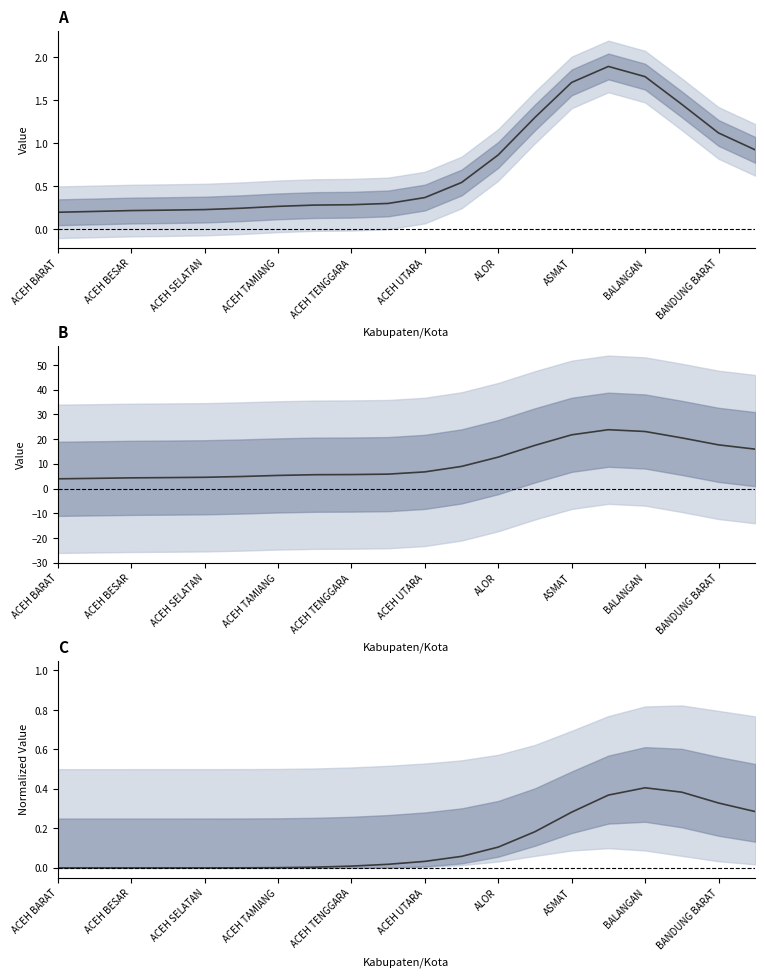

Reading left to right, list all the values displayed in this chart.

Orang diperiksa per 1000 penduduk: 0.2	0.2	0.2	0.2	0.2	0.2	0.3	0.3	0.3	0.3	0.4	0.5	0.9	1.3	1.7	1.9	1.8	1.5	1.1	0.9
% Capaian (orang diperiksa/target): 4.0	4.2	4.4	4.5	4.6	4.9	5.3	5.6	5.7	5.9	6.8	9.0	12.8	17.5	21.8	23.8	23.1	20.5	17.7	16.0
Positivity Rate (%) normalized: 0.0	0.0	0.0	0.0	0.0	0.0	0.0	0.0	0.0	0.0	0.0	0.1	0.1	0.2	0.3	0.4	0.4	0.4	0.3	0.3